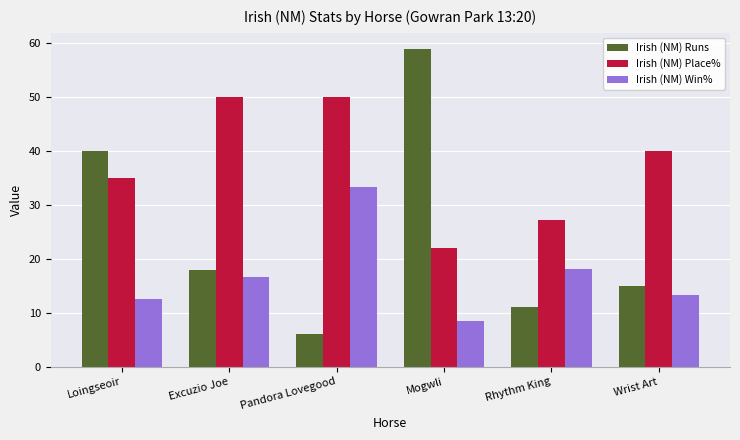

The Irish (NM) Runs series shows 6.7 at Wrist Art. True or false?

False